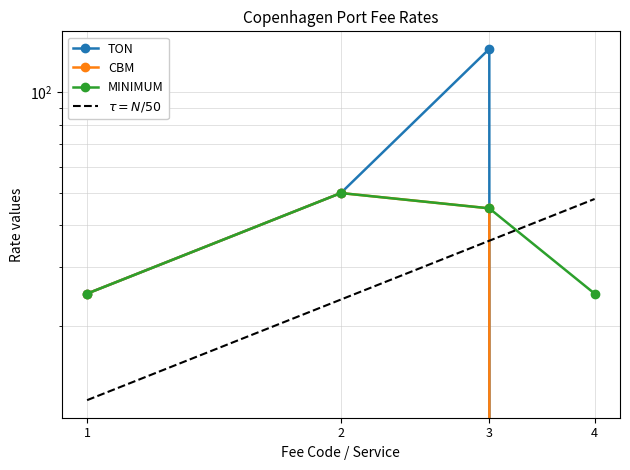

The CBM series shows 73 at 2. True or false?

False